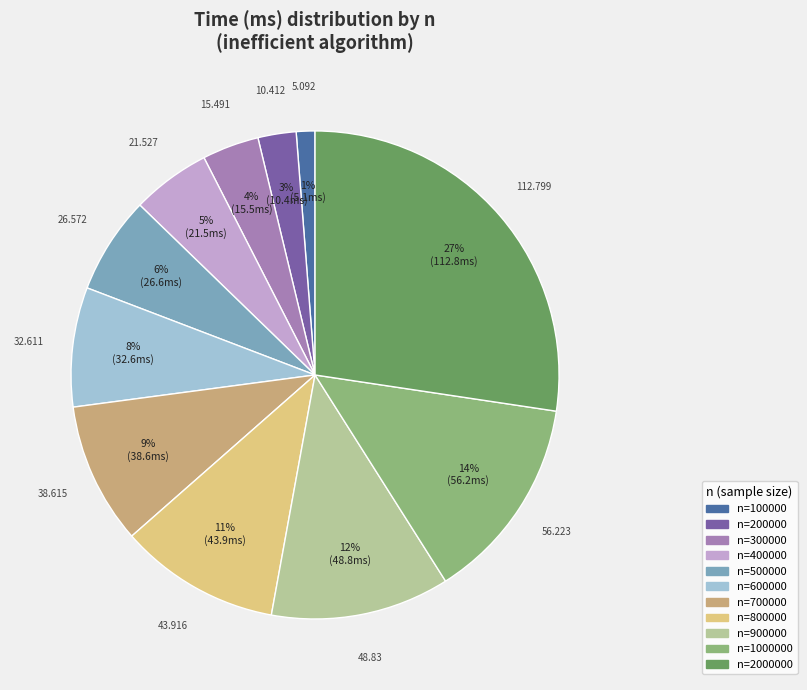

Is there any slice that represents more than half of the pie?

No